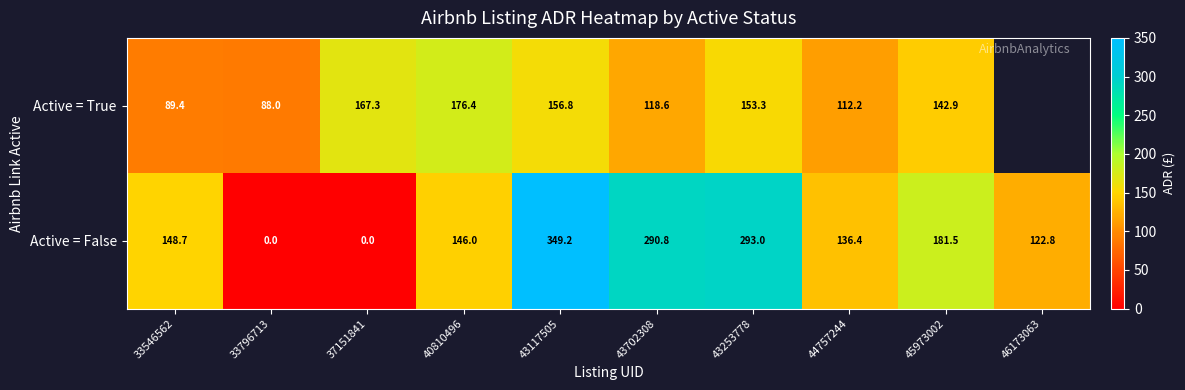

At which label does Active = False reach its peak?

43117505